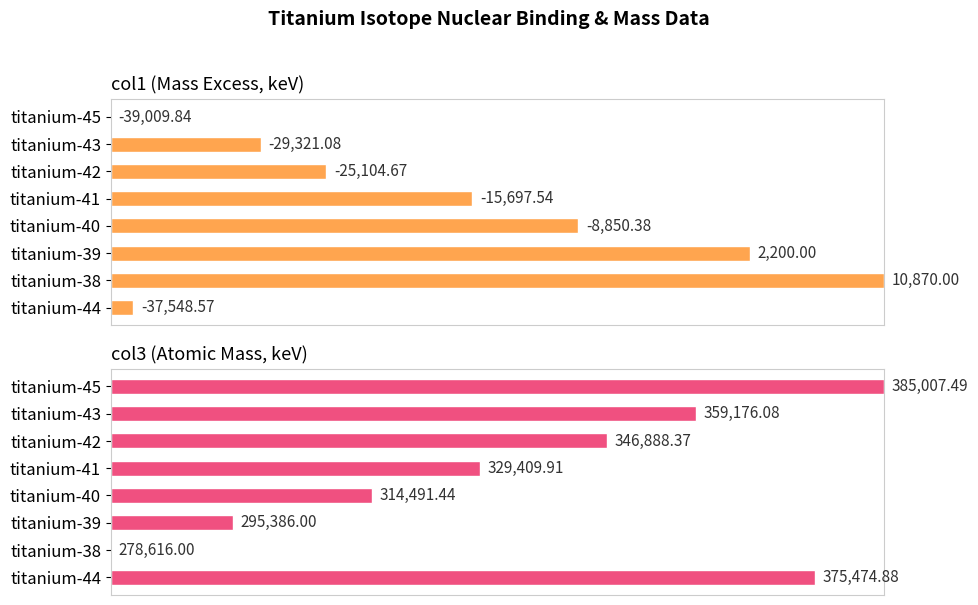

The col1 (Mass Excess, keV) series shows 5.2 at titanium-43. True or false?

False